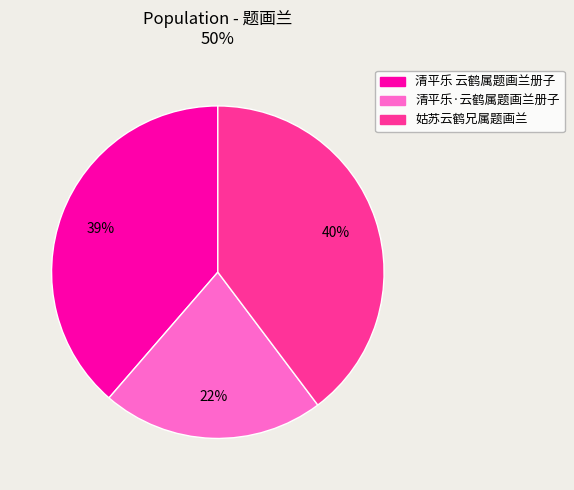

What is the ratio of the value at 清平乐 云鹤属题画兰册子 to the value at 清平乐·云鹤属题画兰册子?

1.8